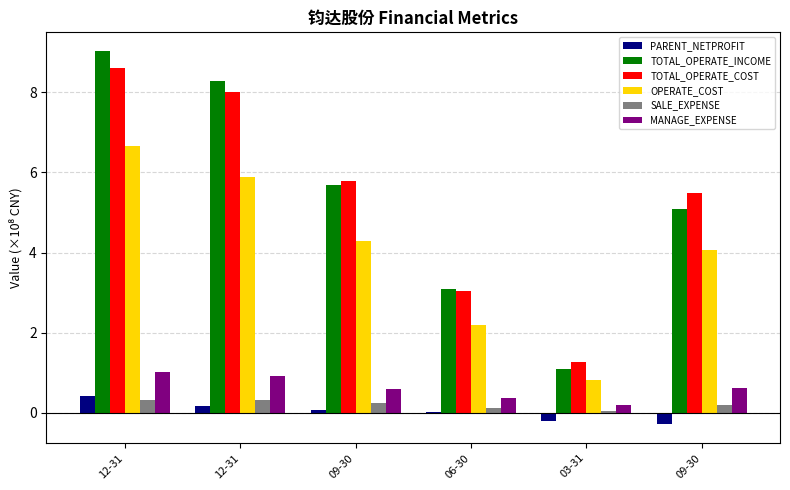

What is the approximate value of SALE_EXPENSE at 09-30?

0.2